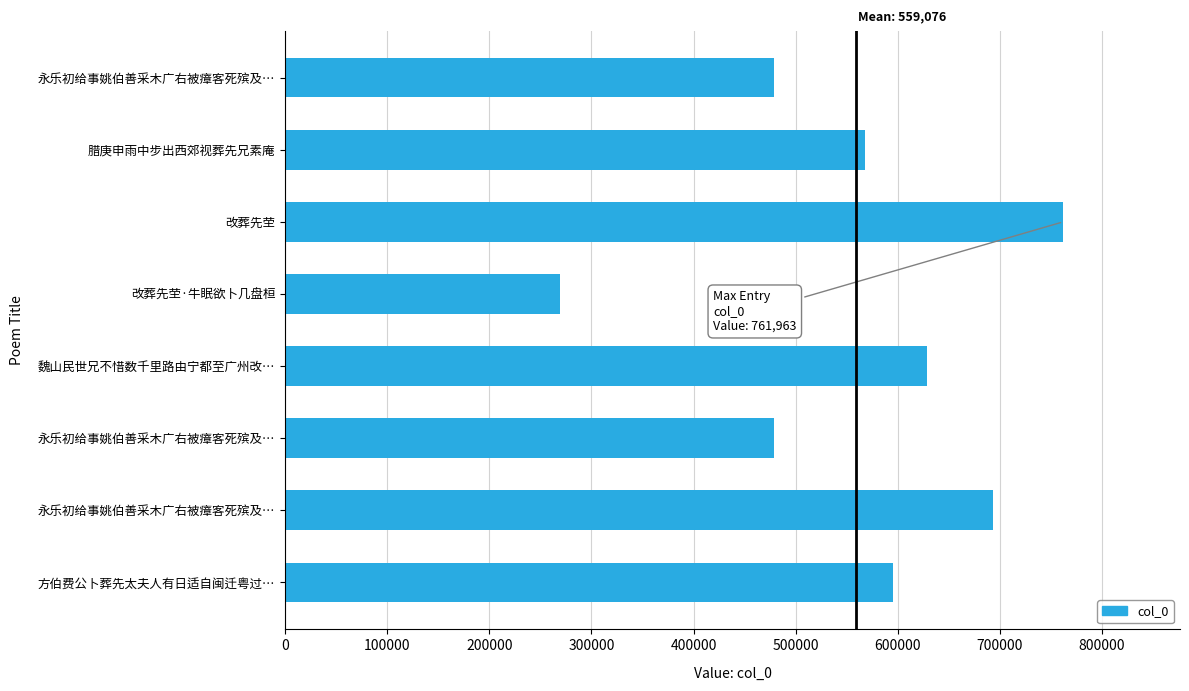

What is the greatest value displayed?

761963